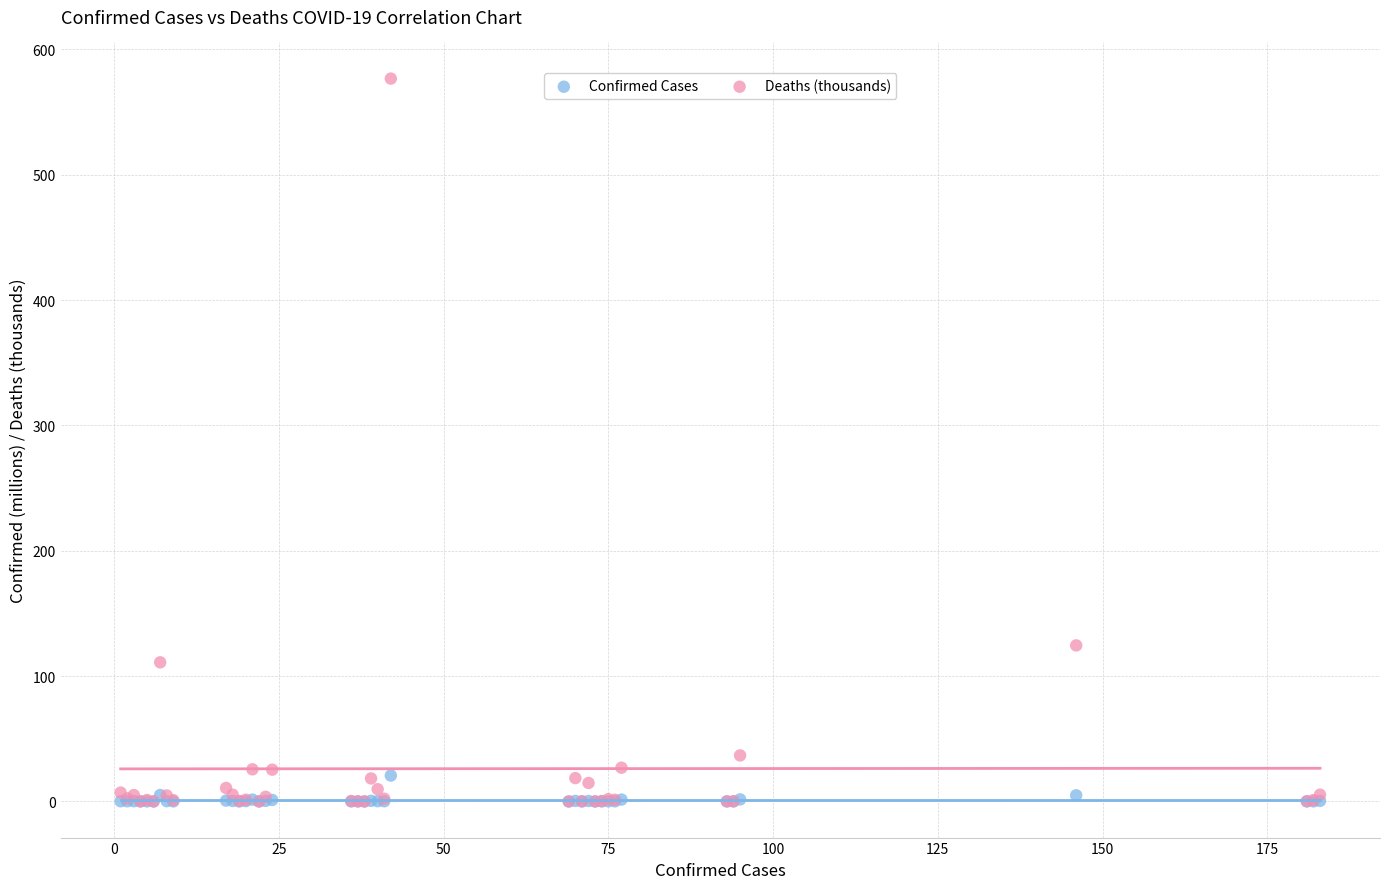

Across all series, what Y value is closest to 288?

124.5